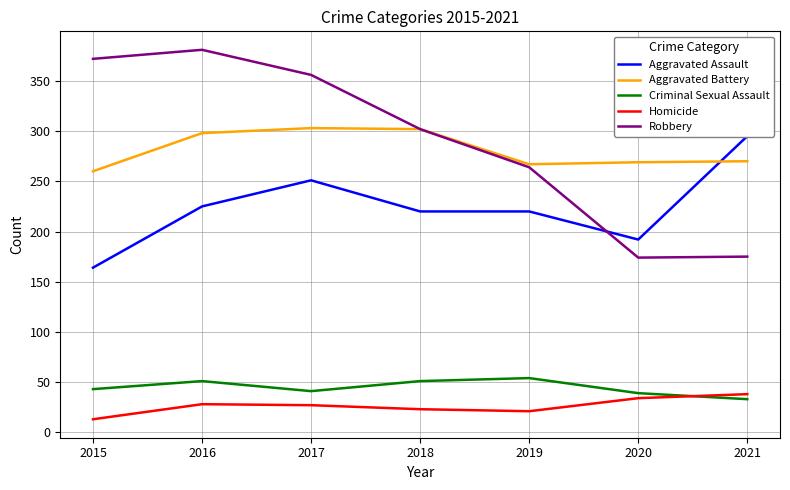

Which label corresponds to the smallest value in the chart?

2015